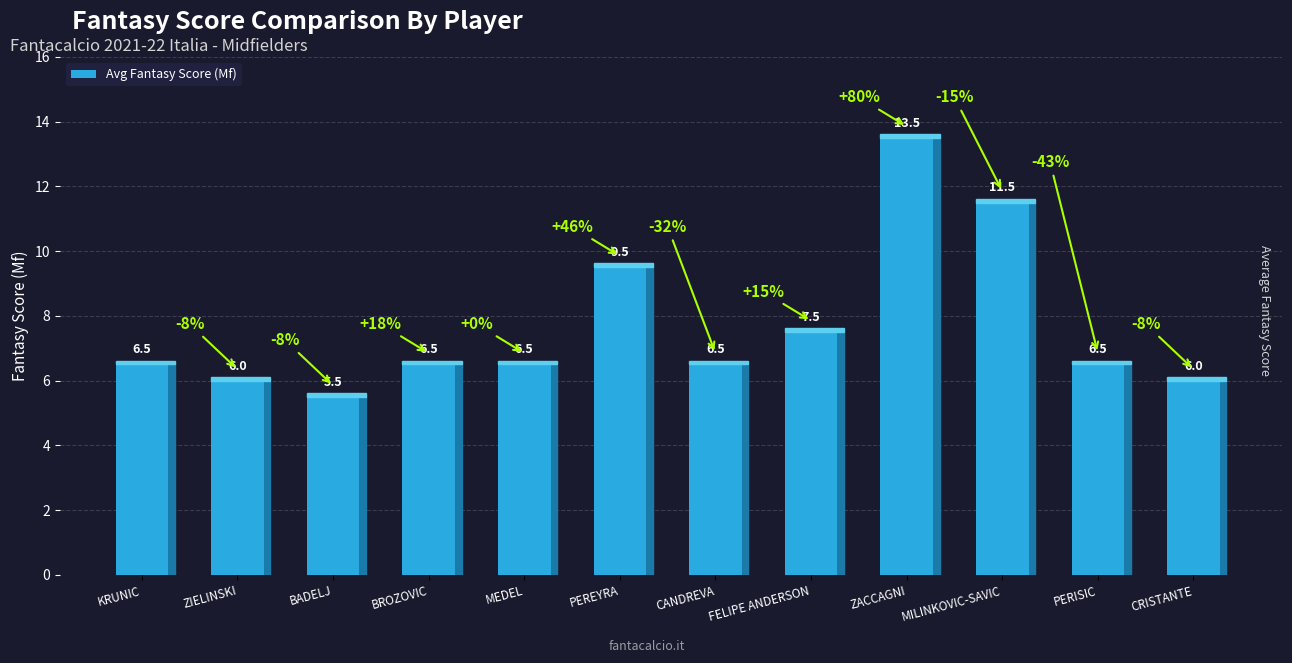

What position from the right is MEDEL?

8